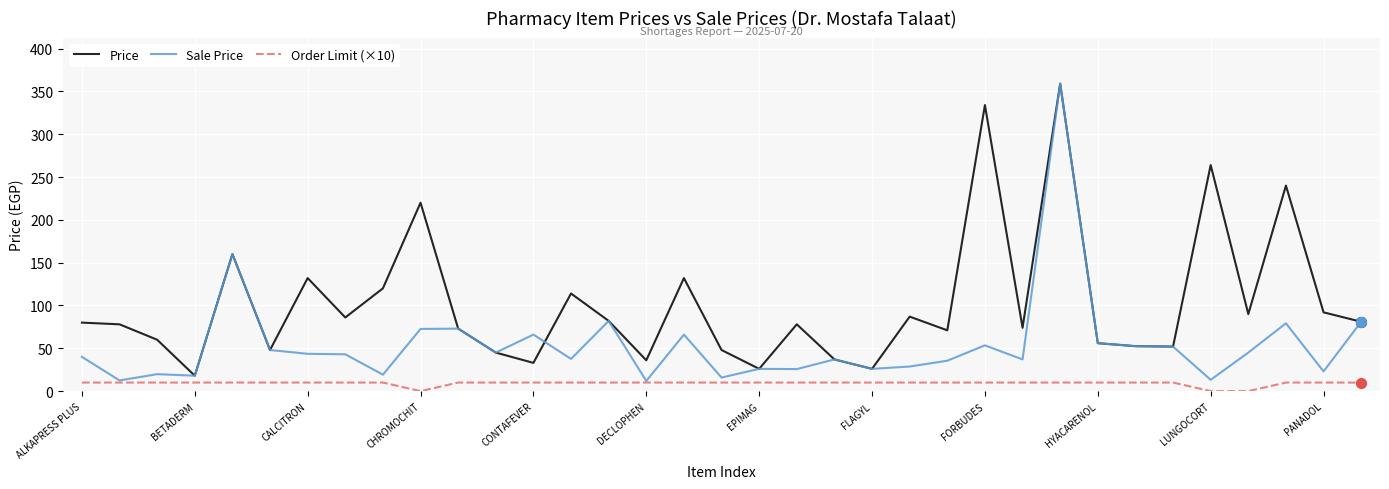

What are all the series names shown in the legend?

Price, Sale Price, Order Limit (×10)